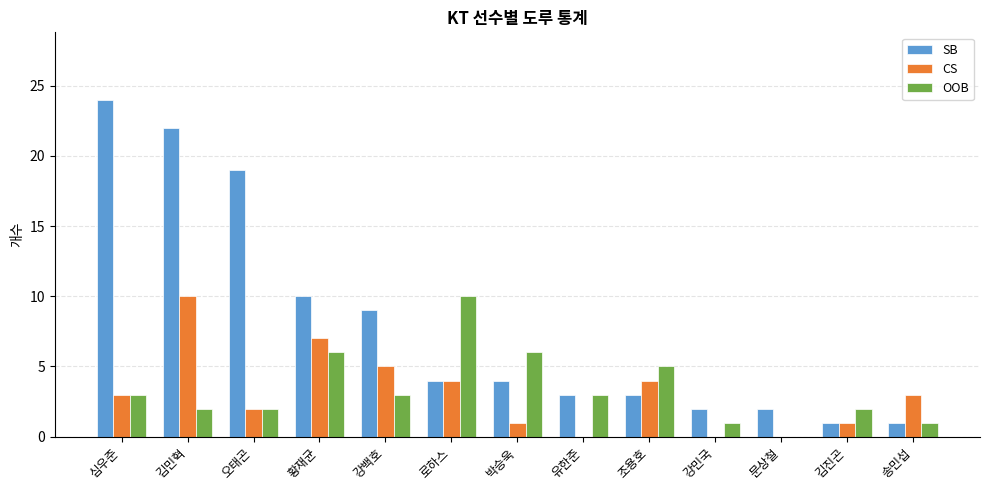

What is the sum of the OOB values at 문상철 and 황재균?

6